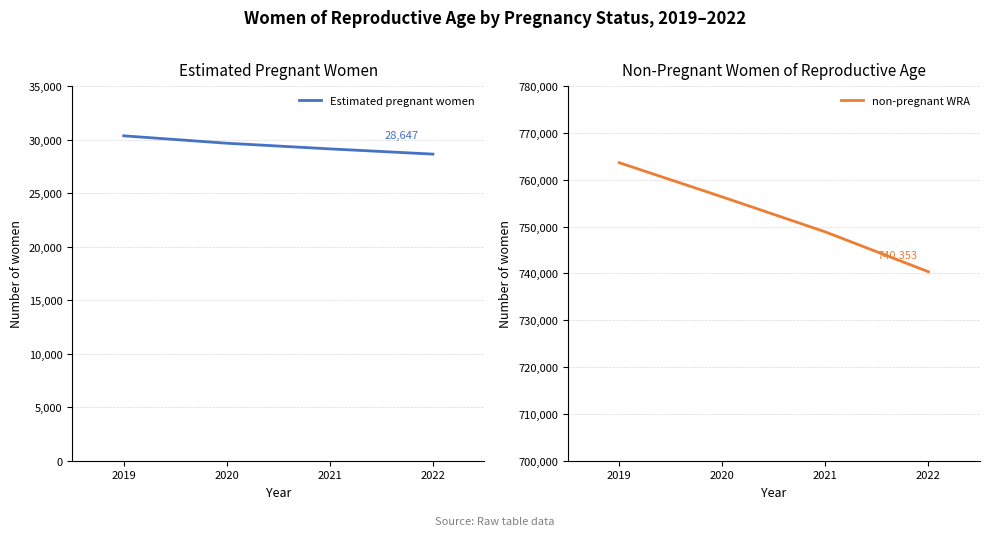

How many values in the Estimated pregnant women series exceed 29664?

2